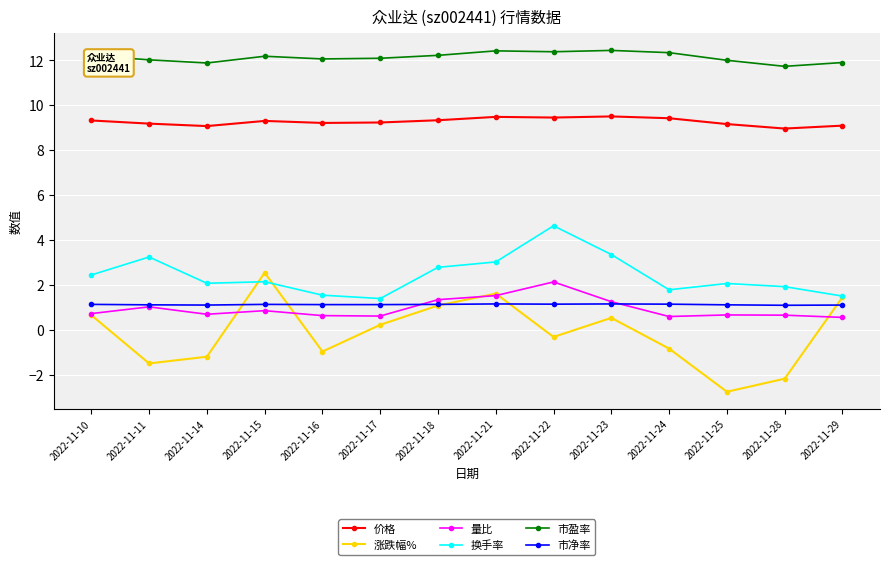

What is the greatest value displayed?

12.4